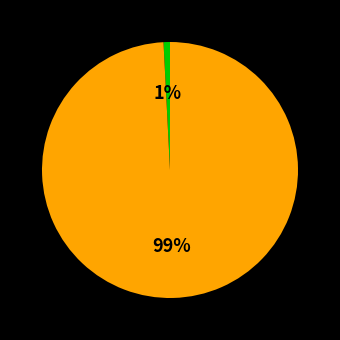

Is there a majority slice in this chart?

Yes